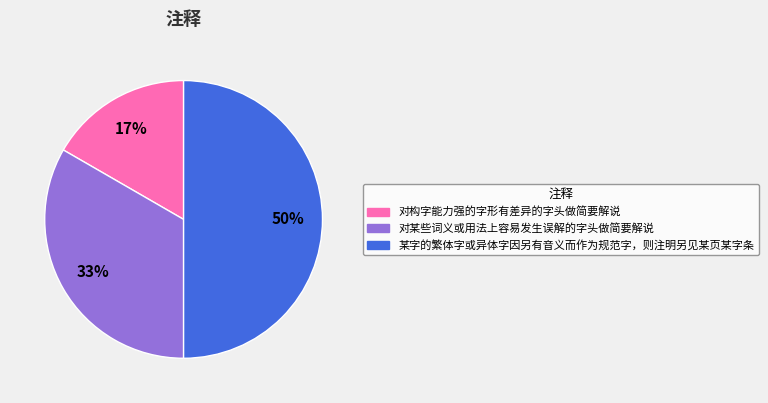

Which slice is the largest?

某字的繁体字或异体字因另有音义而作为规范字，则注明另见某页某字条